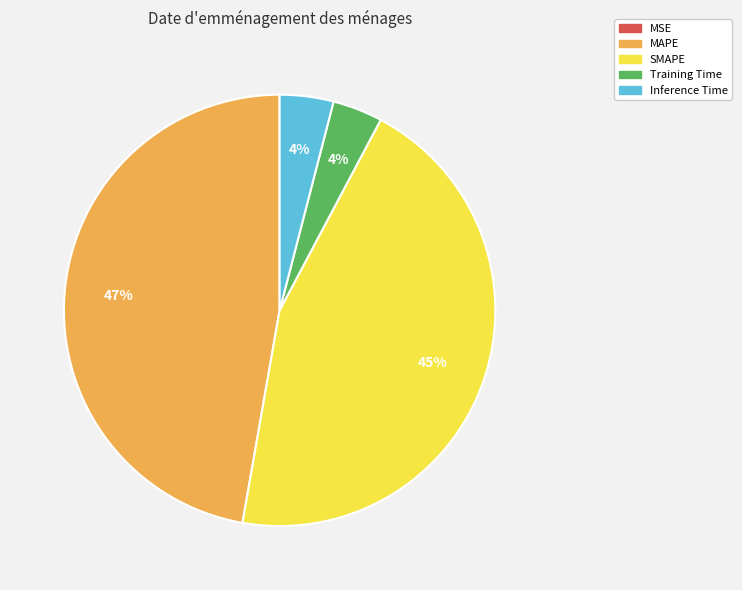

Does SMAPE represent more than half of the total?

No